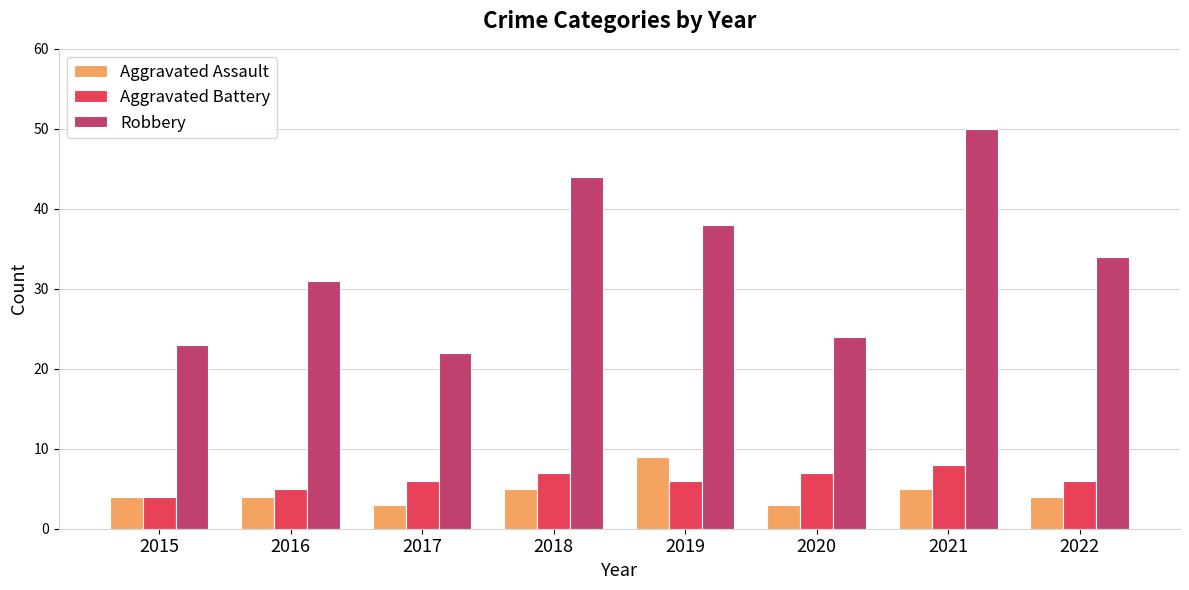

The value of Robbery at 2015 is 15. True or false?

False